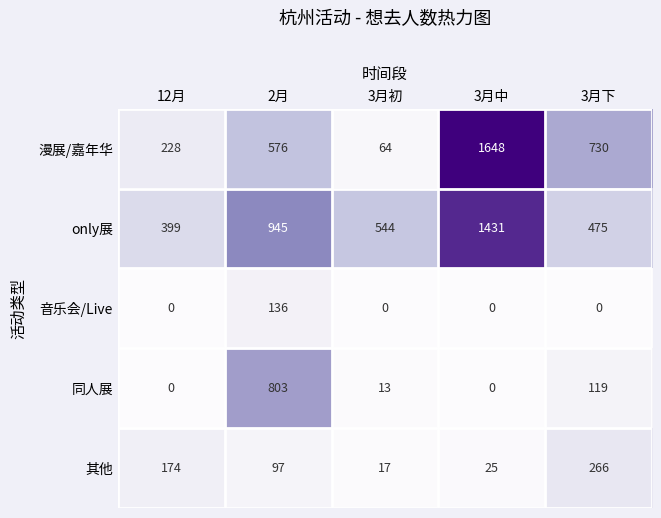

List the series in order of their peak value, lowest first.

音乐会/Live, 其他, 同人展, only展, 漫展/嘉年华